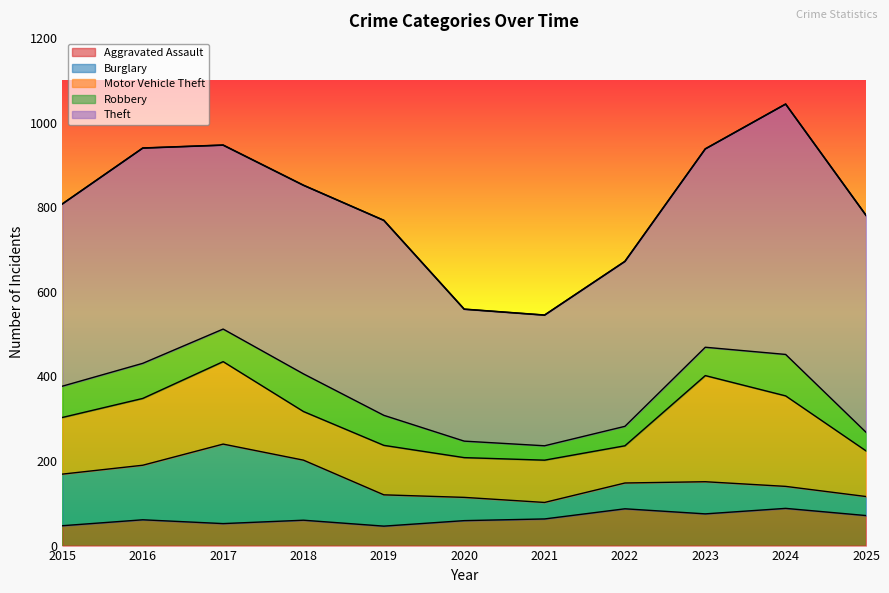

True or false: Aggravated Assault and Motor Vehicle Theft intersect in this chart.

False